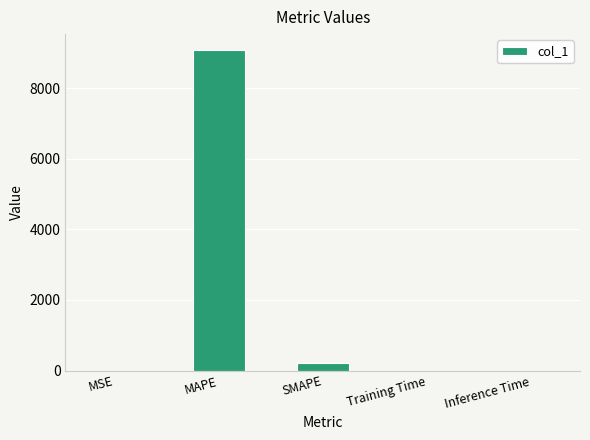

What is the approximate value at MAPE?

9086.6